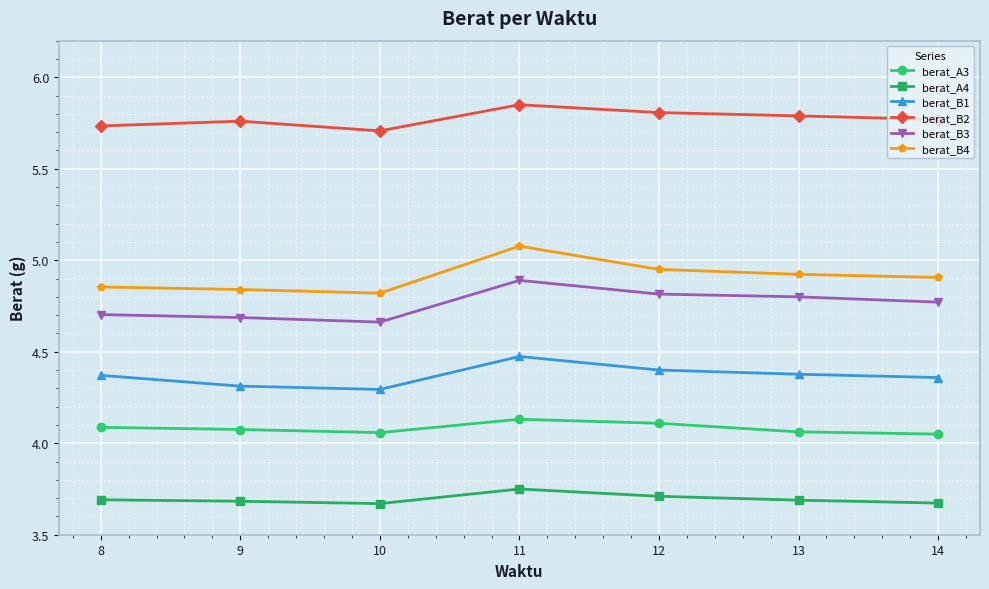

Is the value of berat_B1 at 14 greater than the value of berat_B2 at 11?

No